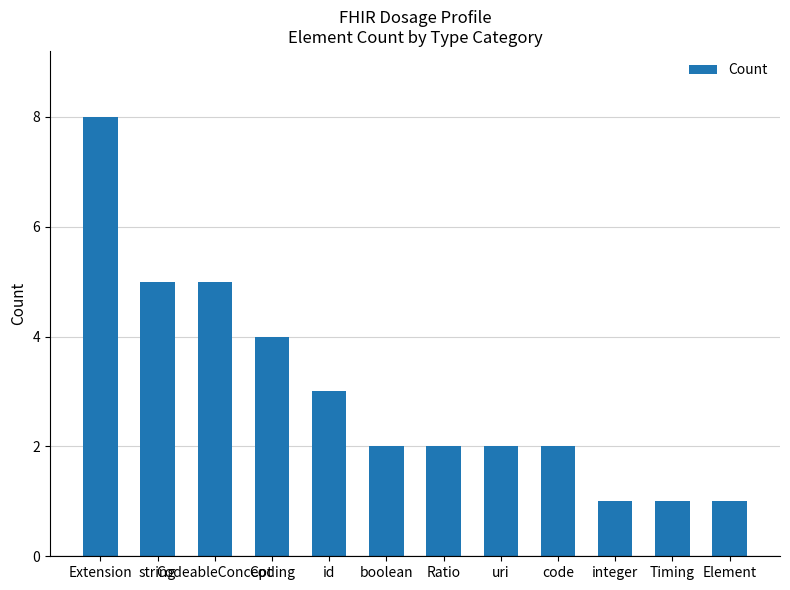

True or false: the data shows 3 at uri.

False